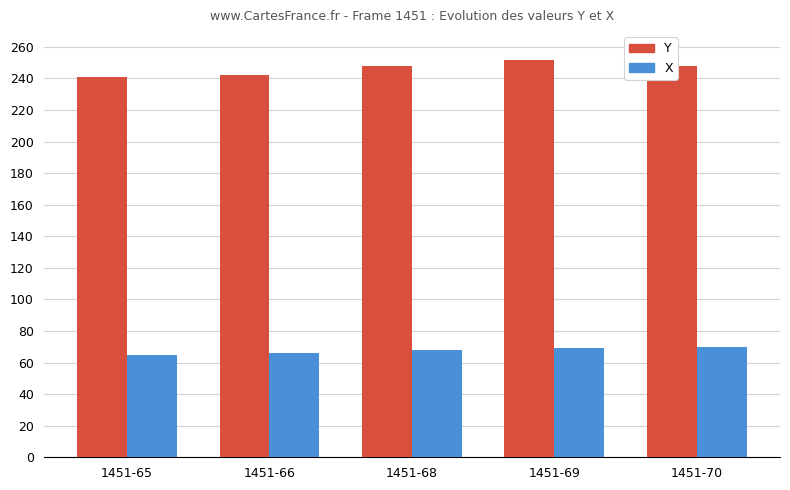

What is the greatest value displayed?

252